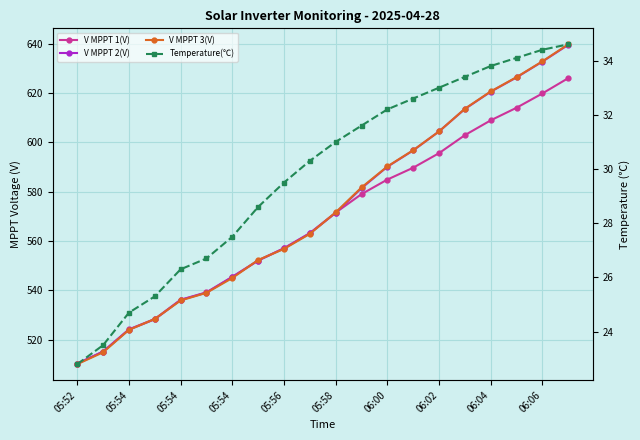

True or false: Temperature(℃) and V MPPT 3(V) intersect in this chart.

False